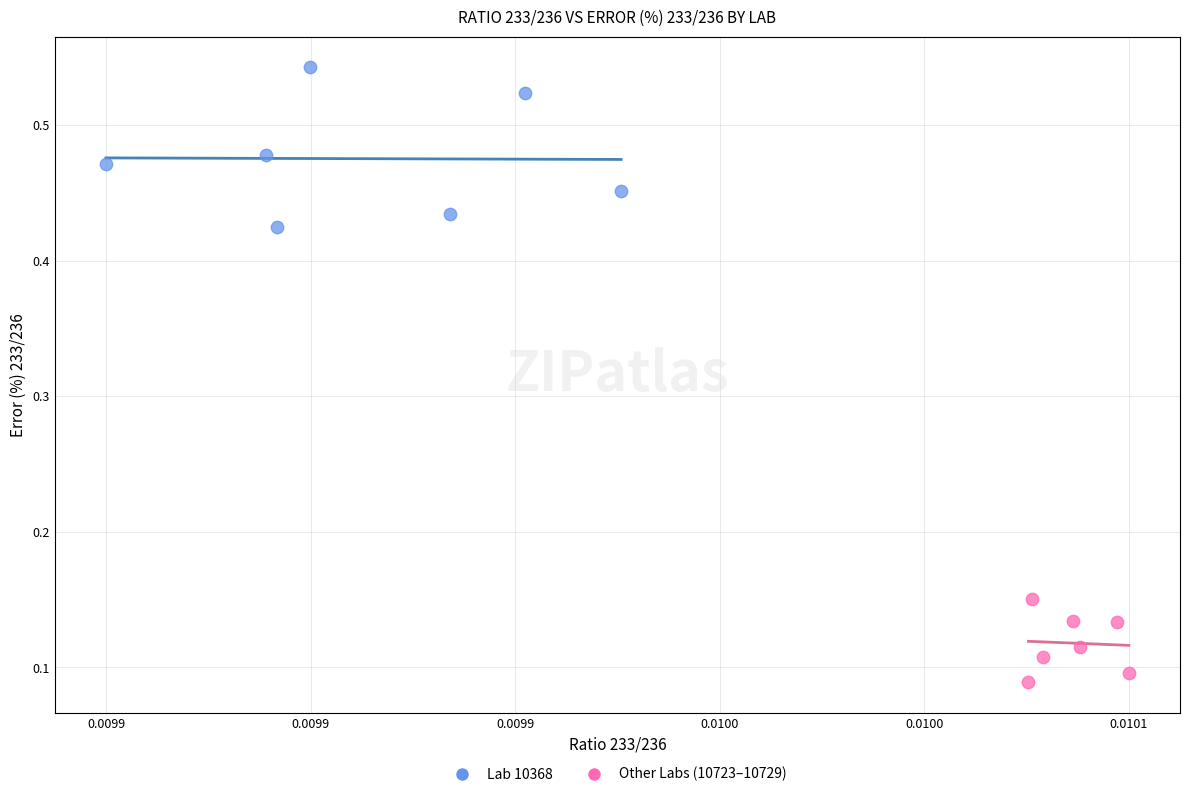

Which series reaches the maximum Y coordinate?

Lab 10368